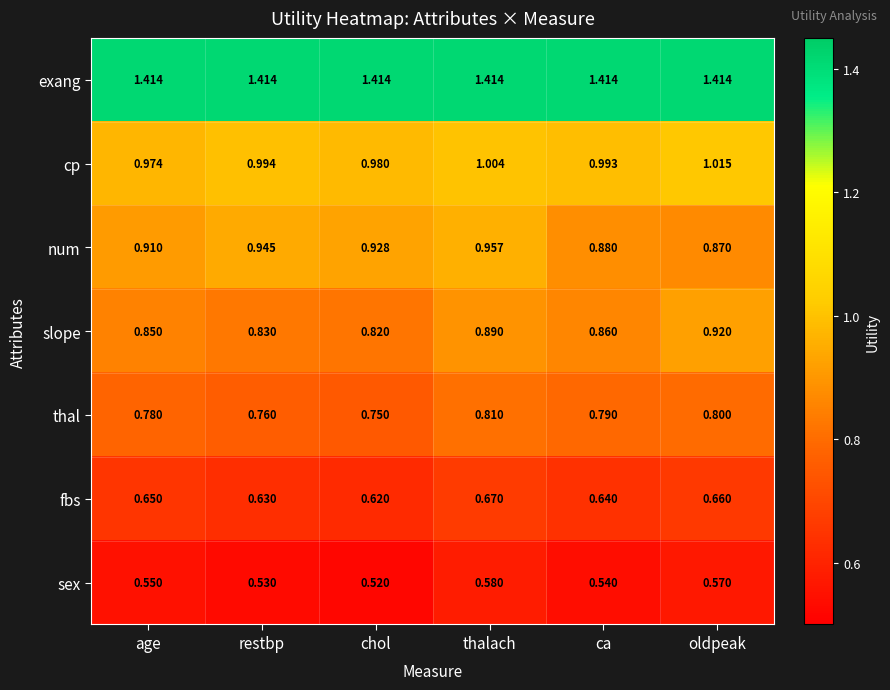

At which category is the sum across all series the highest?

thalach